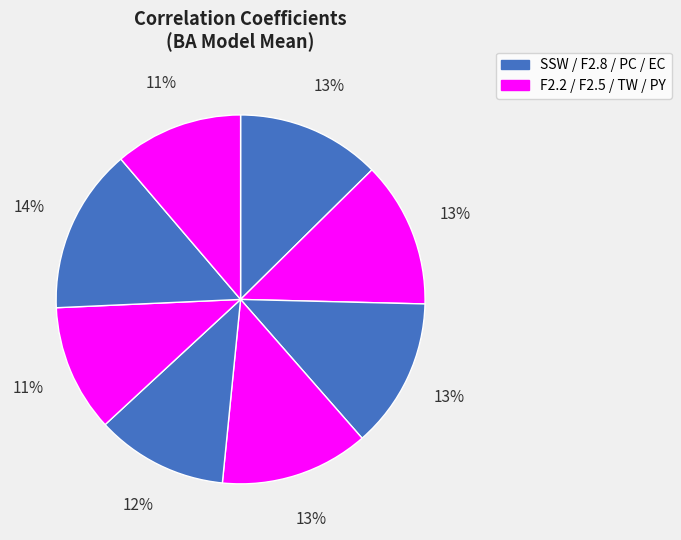

Count the number of slices in the pie.

8